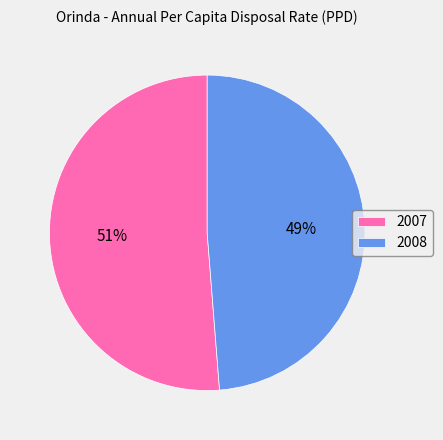

Count the number of slices in the pie.

2